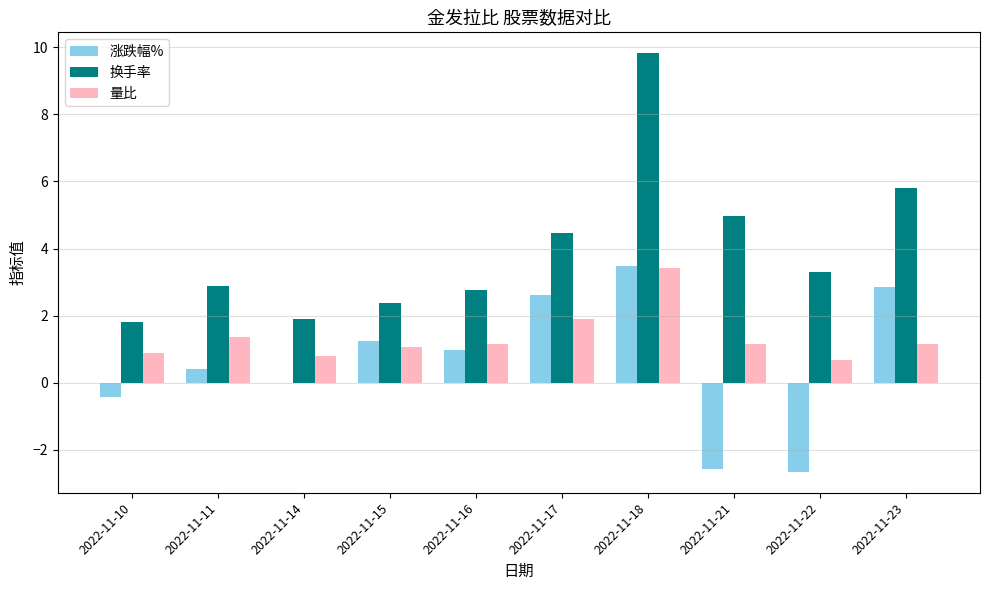

What is the total value across all series at 2022-11-16?

4.9